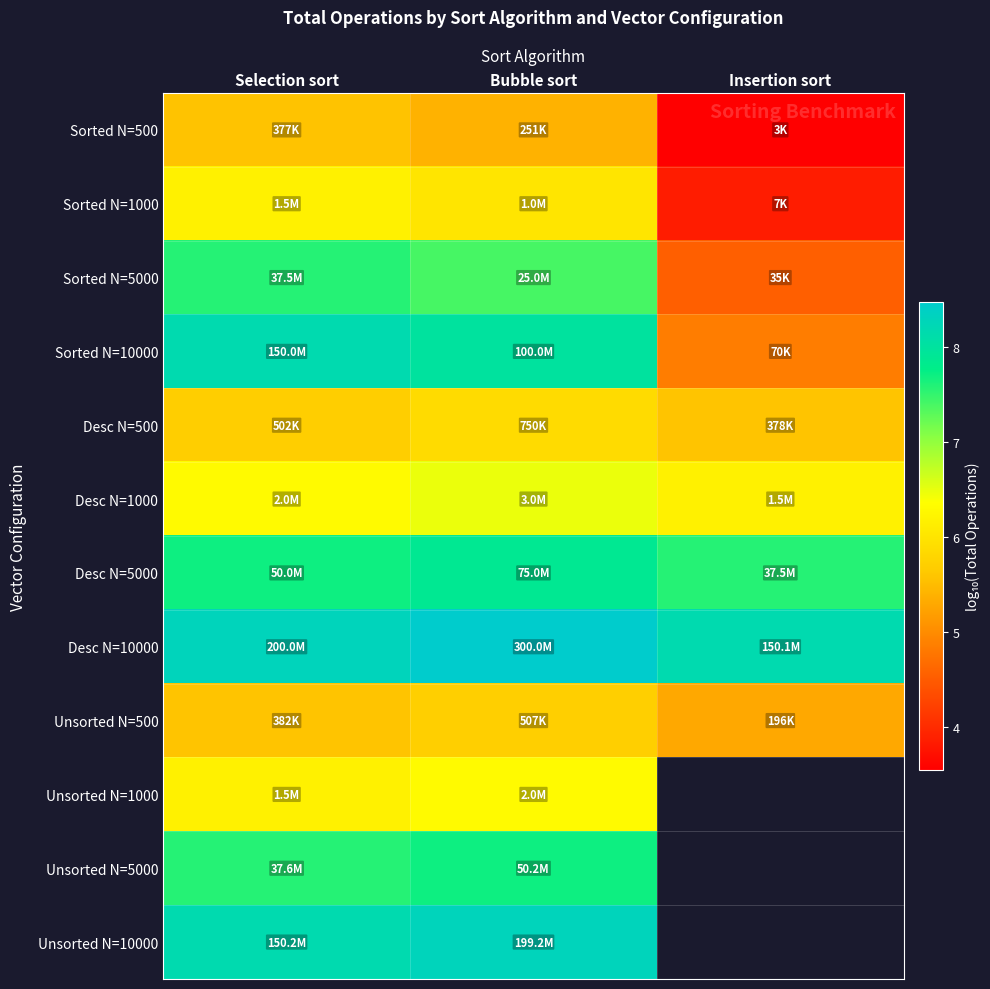

True or false: Unsorted N=500 has a value of 9.1 at Bubble sort.

False